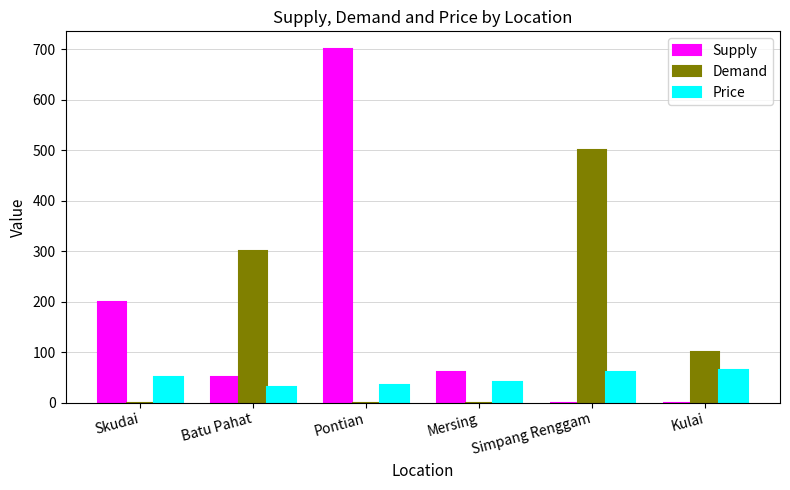

How many groups of bars are there?

6